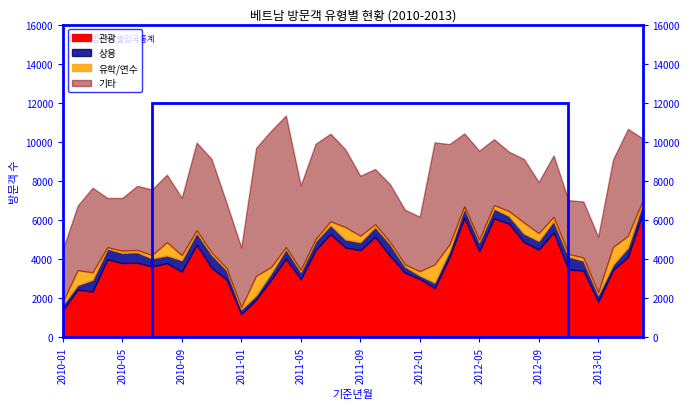

Between 2011-06 and 2011-08, which is larger?

2011-08